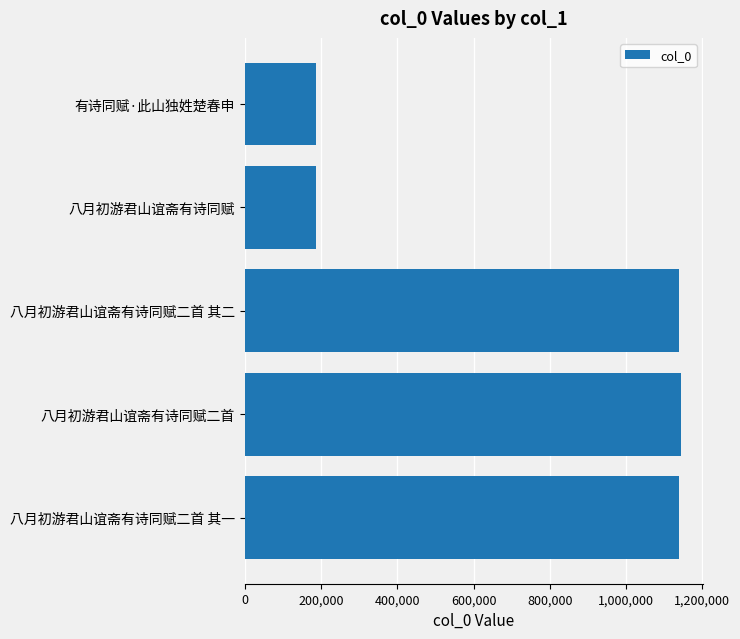

Is it true that the value at 八月初游君山谊斋有诗同赋二首 is 1144354?

True